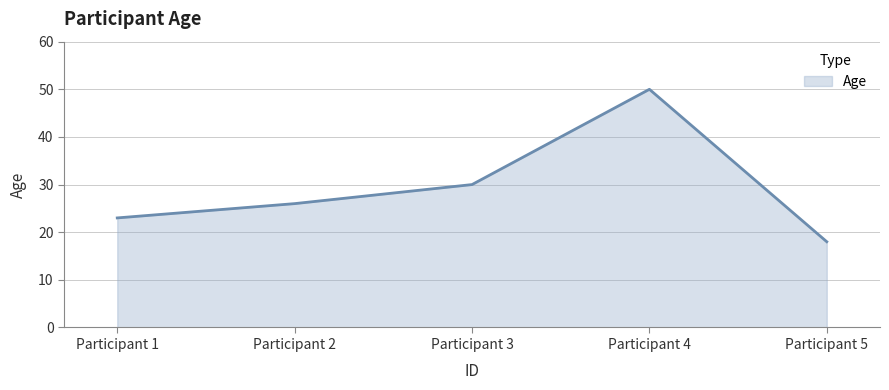

What is the sum of the values at Participant 3 and Participant 5?

48